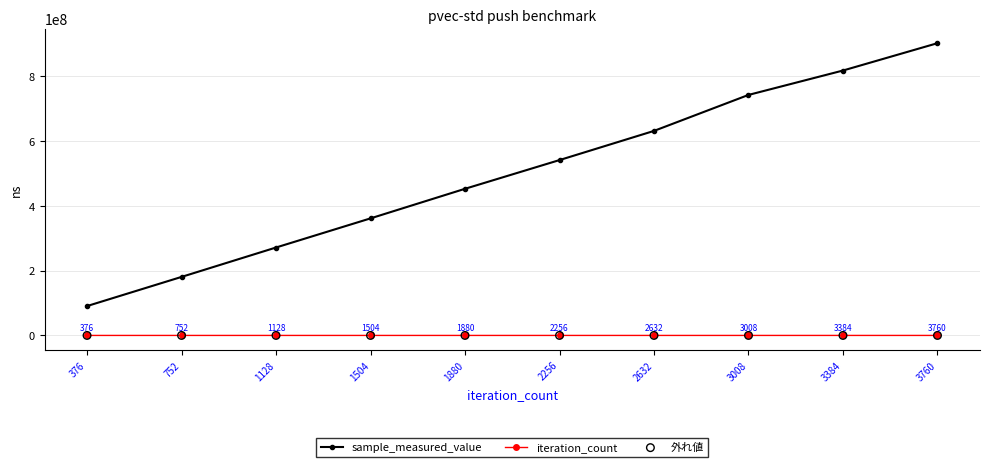

Which series reaches the maximum Y coordinate?

sample_measured_value